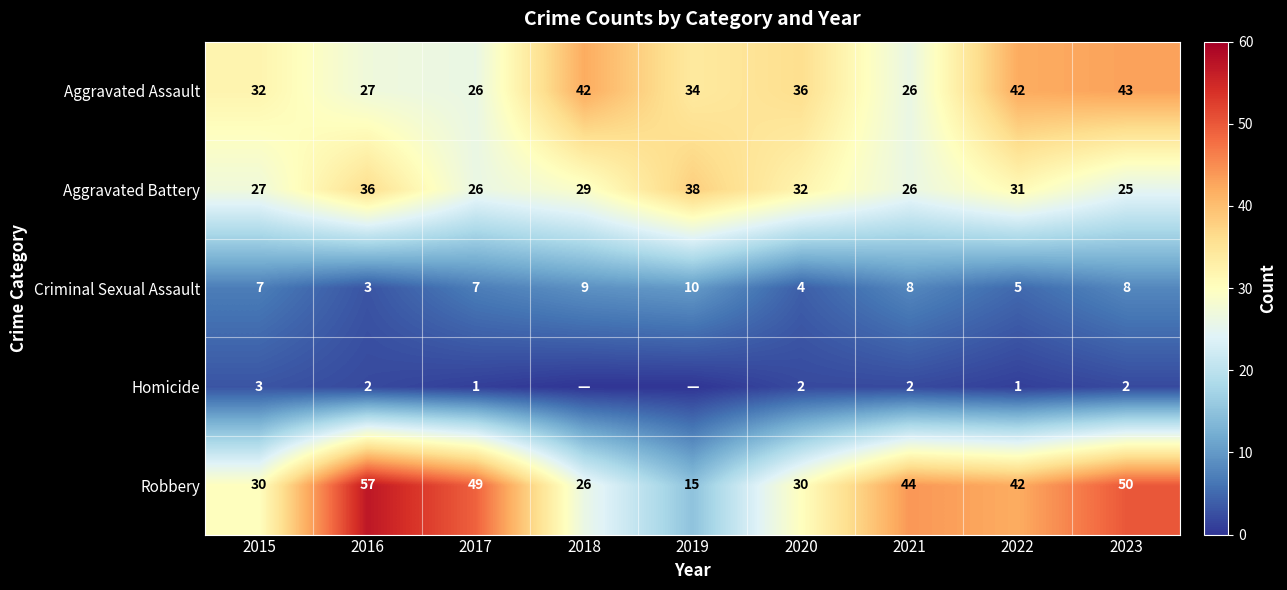

The value of Aggravated Assault at 2017 is 17. True or false?

False